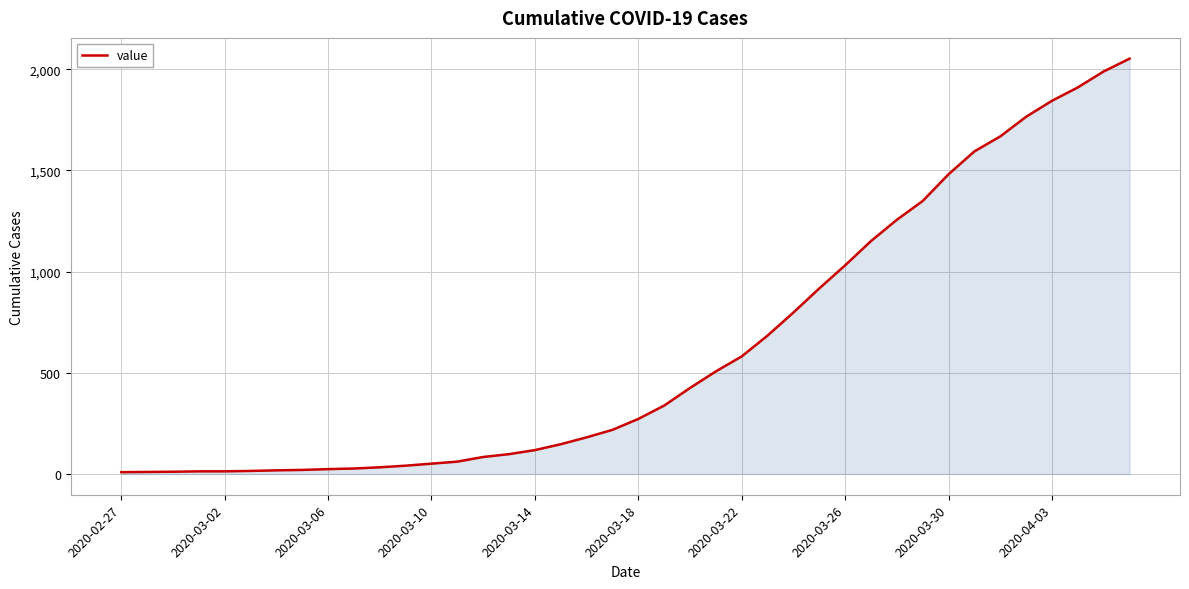

What is the difference between the maximum and minimum values?

2043